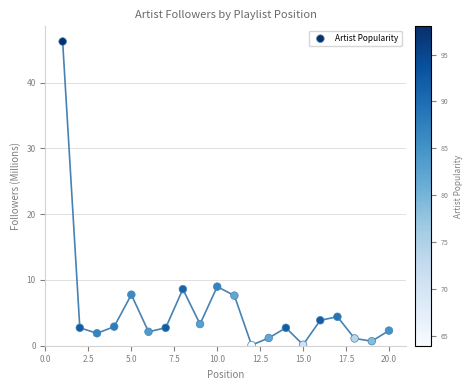

What is the range of Y values (max minus min)?

46.1